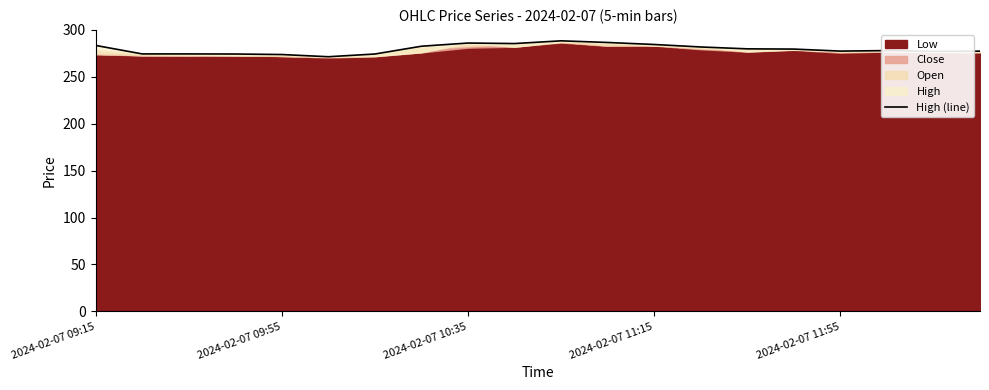

What is the sum of all values?

5590.4